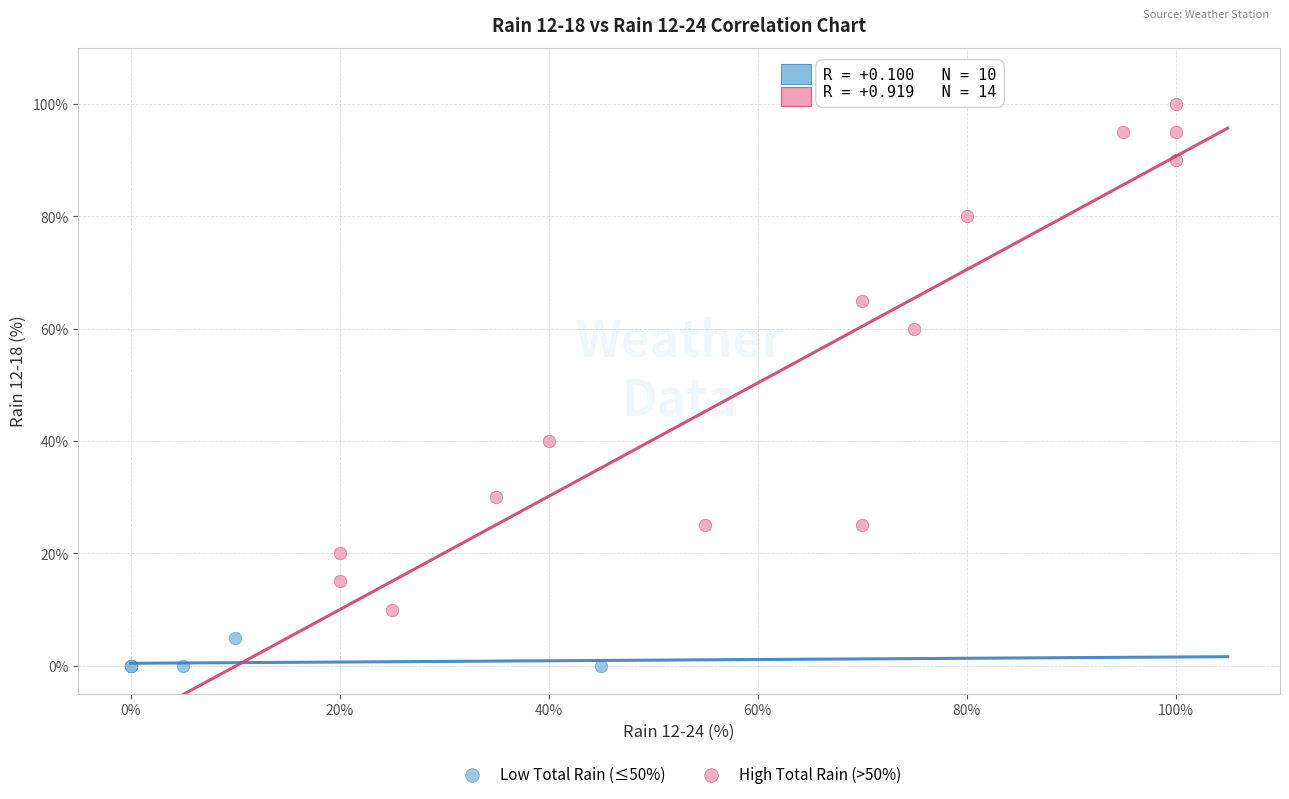

Which series has the largest Y range (max minus min)?

High Total Rain (>50%)